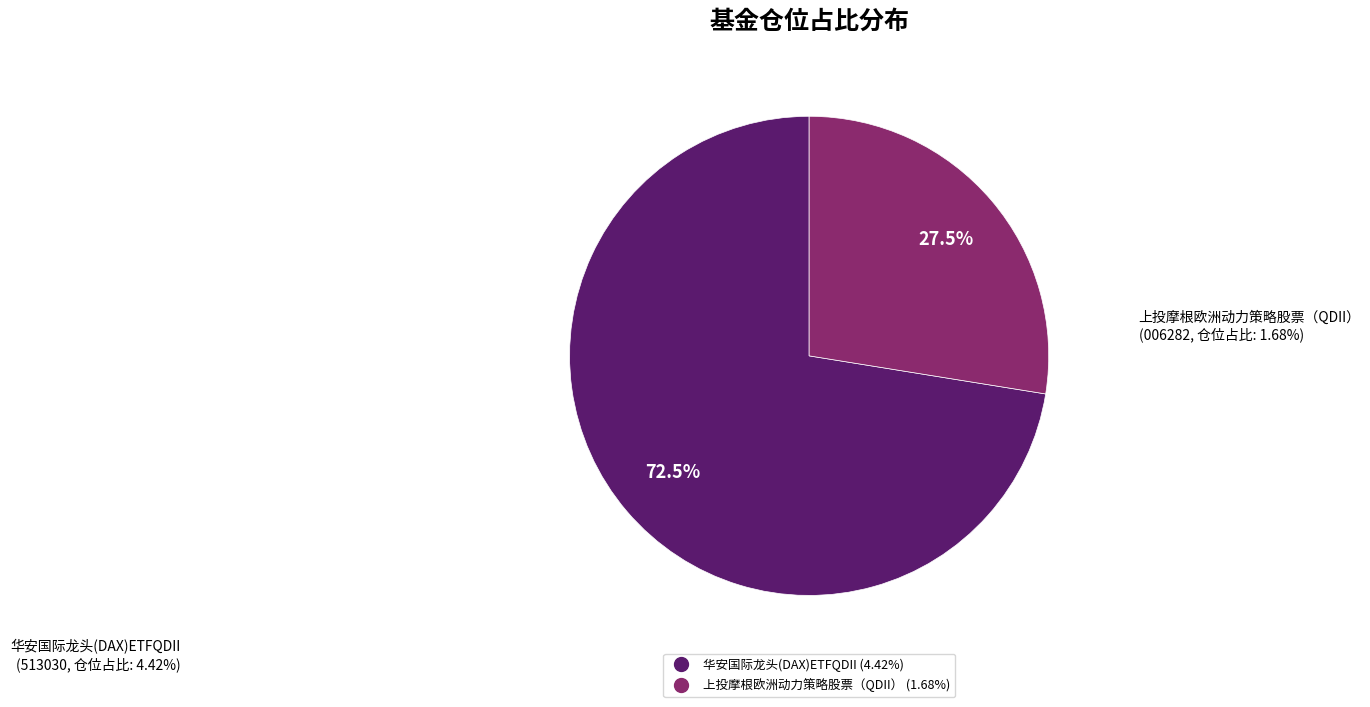

To the nearest percent, what is the average slice percentage?

50%